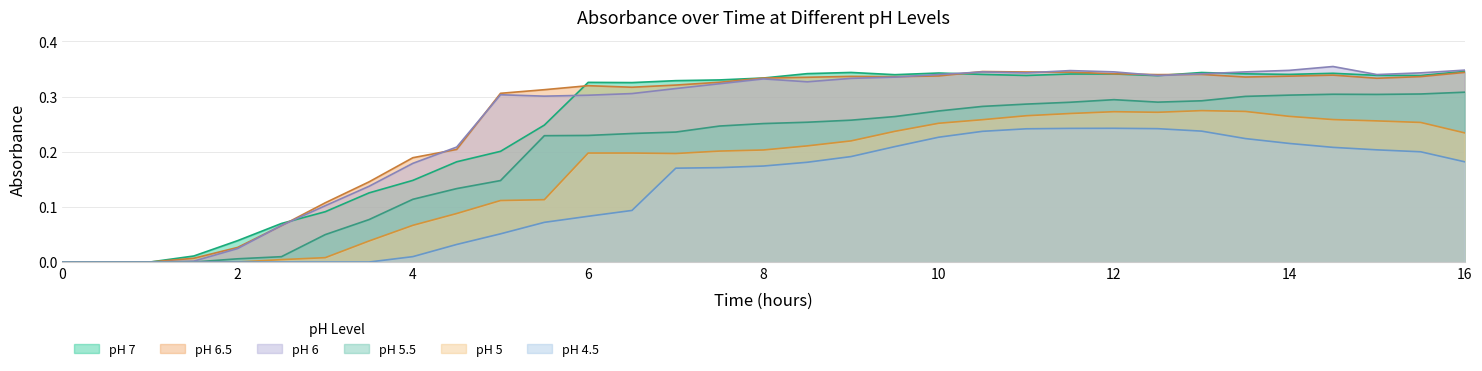

What is the difference between the highest and lowest values at 10?

0.1